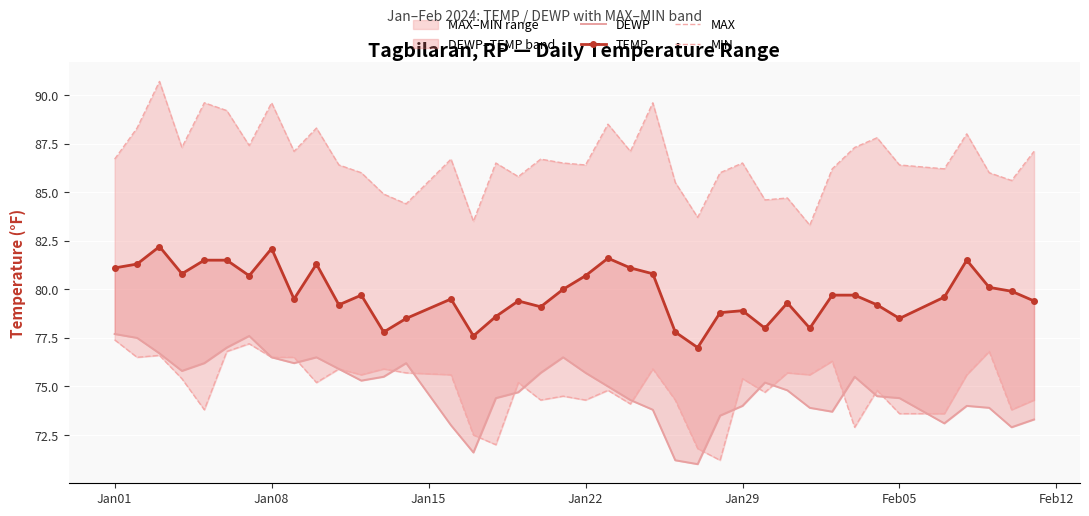

What are all the series names shown in the legend?

DEWP, TEMP, MAX, MIN